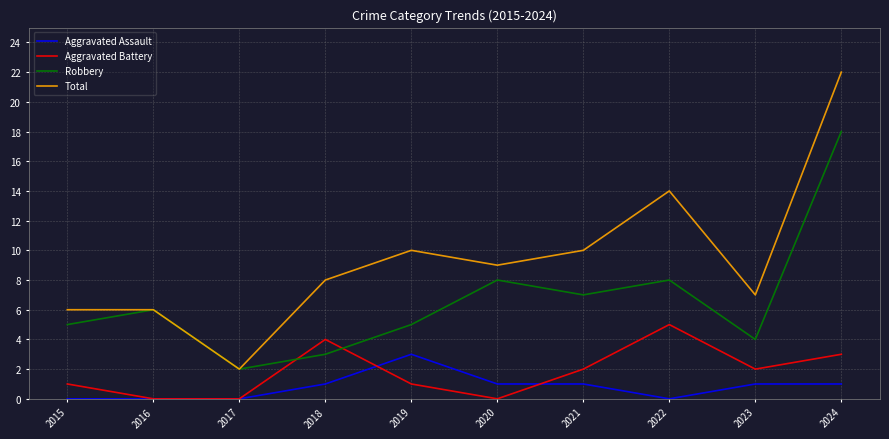

What is the difference between the highest and lowest values at 2024?

21